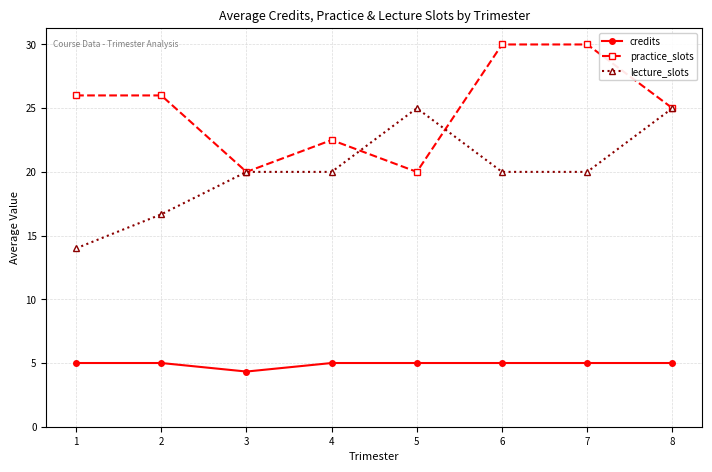

Count the number of categories in the chart.

8